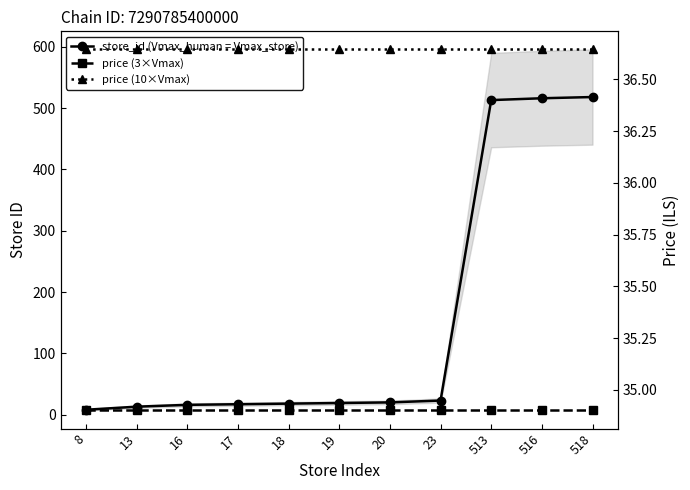

Where is price (3×Vmax) nearest to the value 34?

8